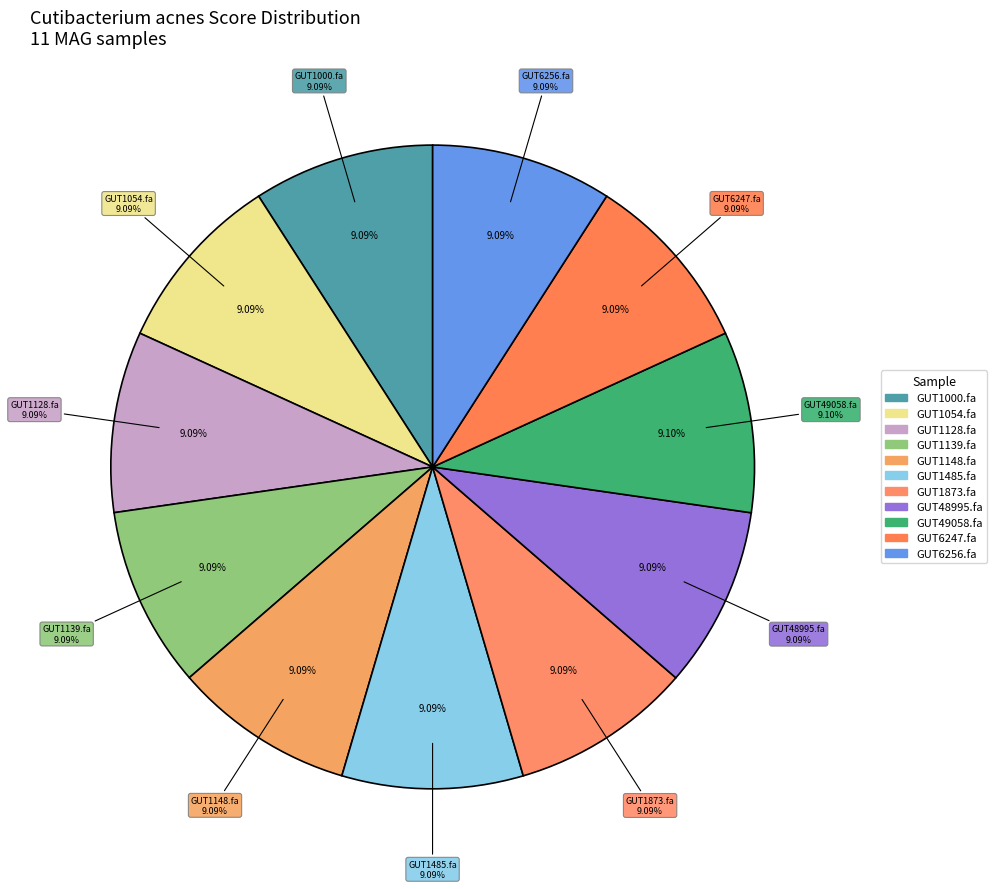

To the nearest percent, what portion does even_MAG-GUT6256.fa represent?

9%